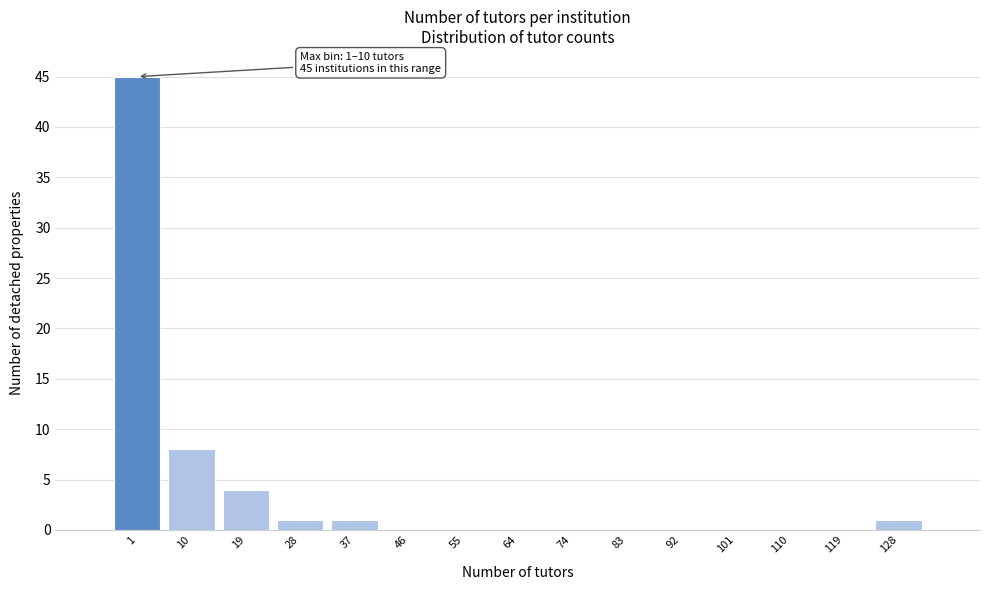

Reading left to right, transcribe all the data shown in this chart.

1=45	10=8	19=4	28=1	37=1	46=0	55=0	64=0	74=0	83=0	92=0	101=0	110=0	119=0	128=1